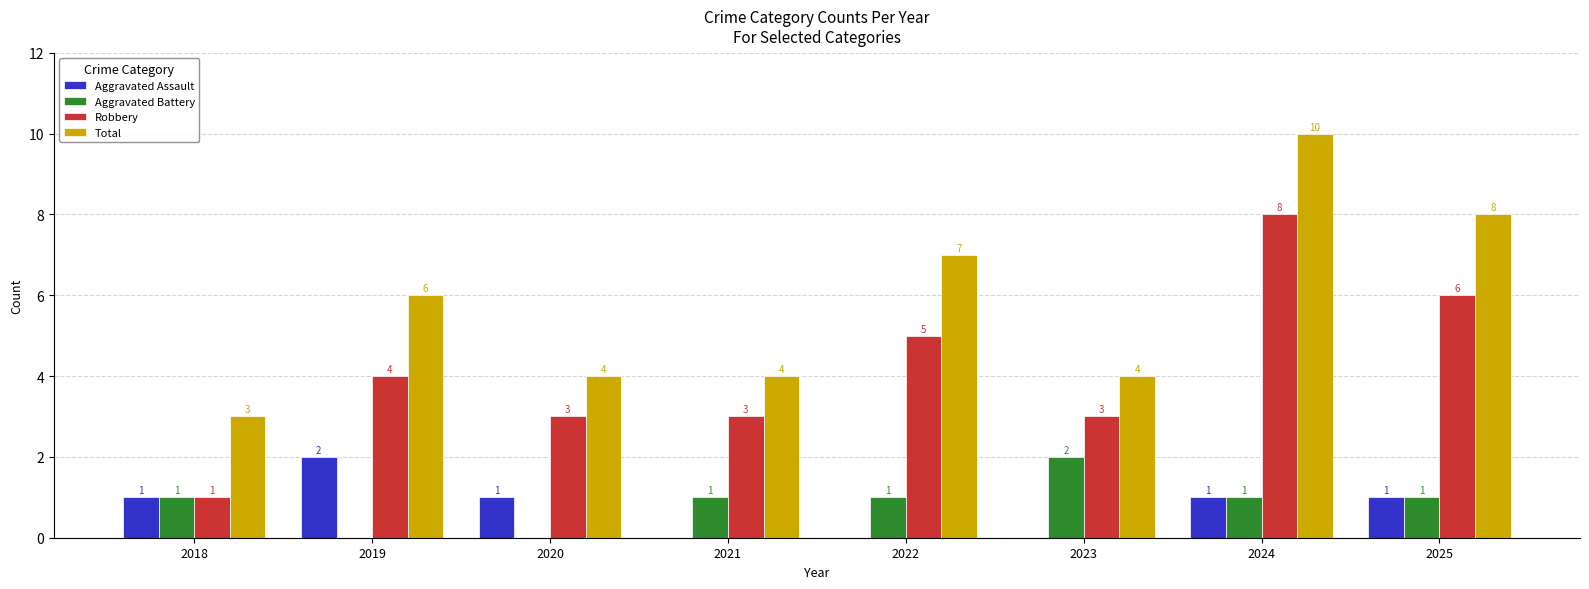

Does the chart contain stacked bars?

No